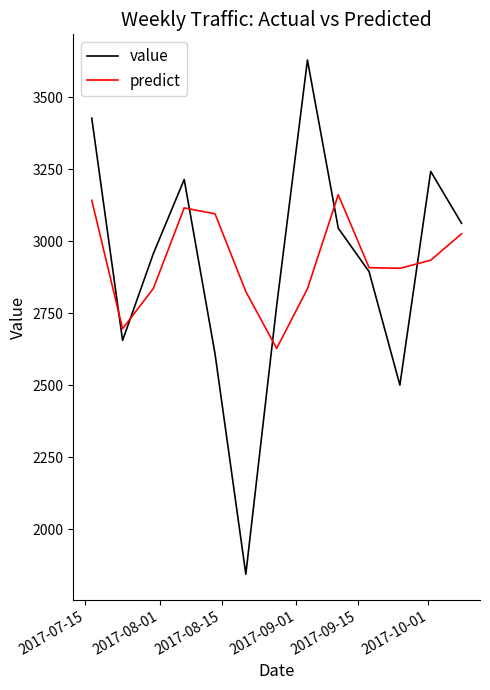

What is the maximum value shown in the chart?

3629.0